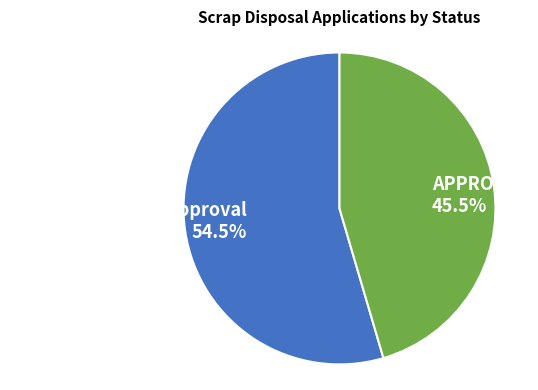

Approximately how many times larger is the value at Awaiting NAPIMS approval compared to APPROVED?

1.2